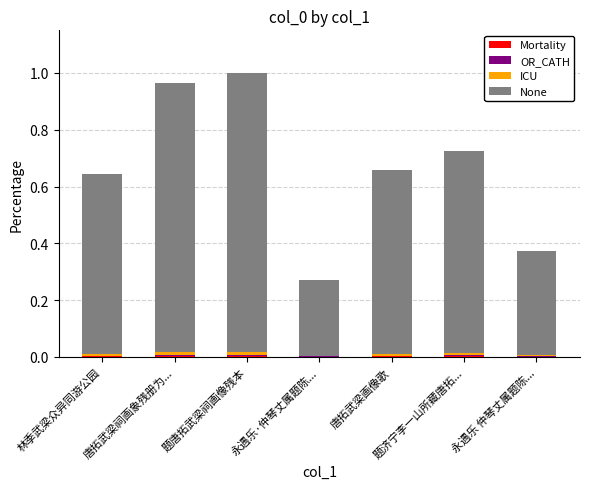

What is the label of the 5th bar from the left?

唐拓武梁画像歌